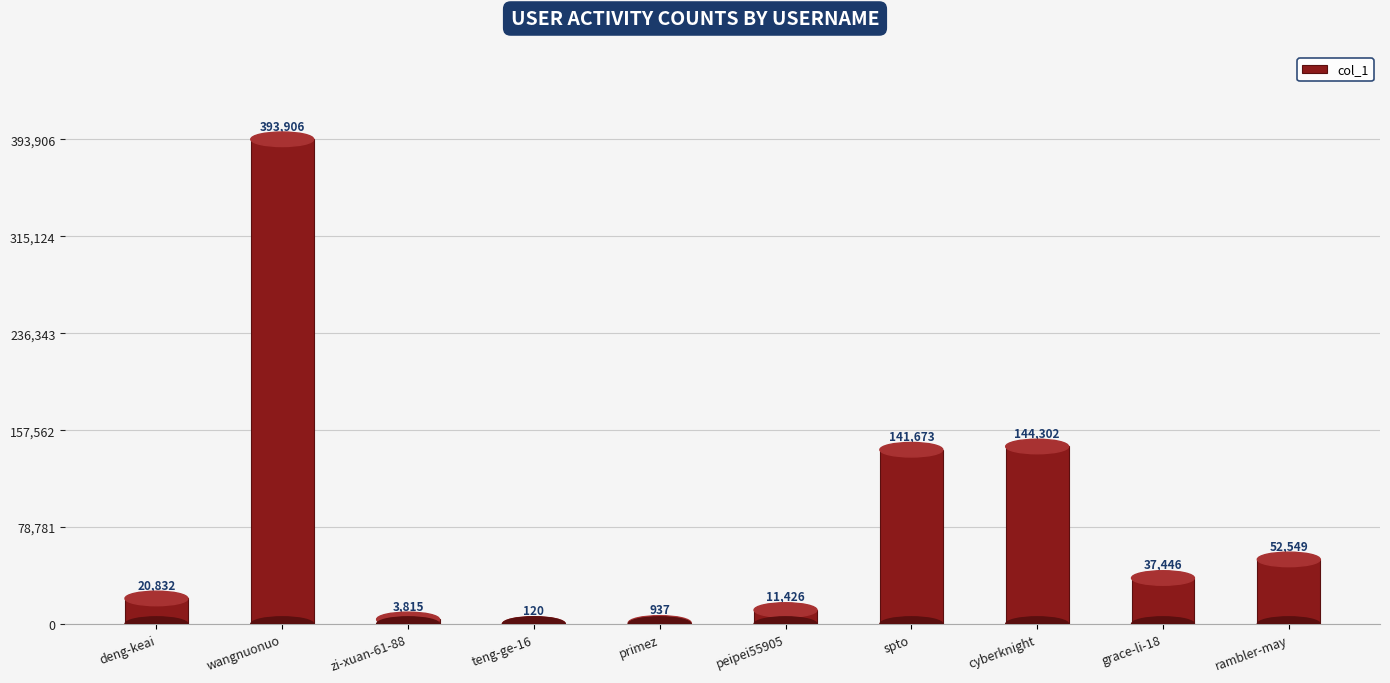

Reading right to left, what are all the values shown in this chart?

52549	37446	144302	141673	11426	937	120	3815	393906	20832